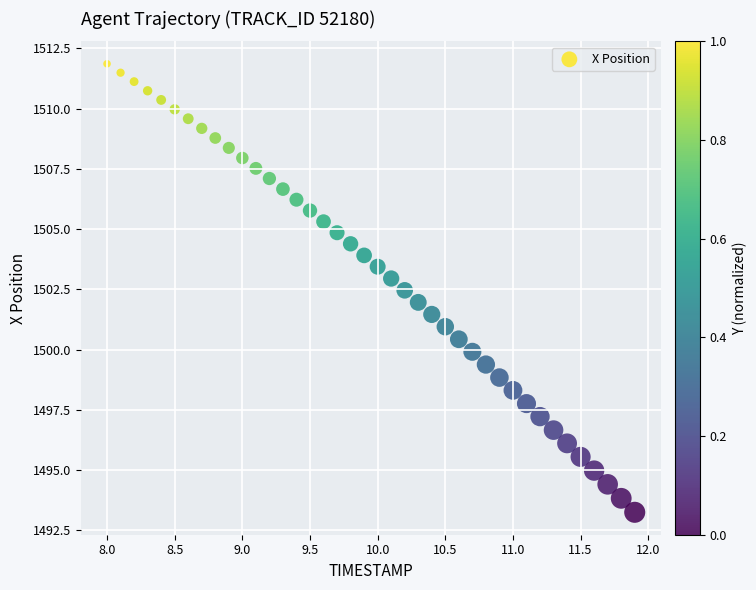

What is the range of X values (max minus min)?

3.9